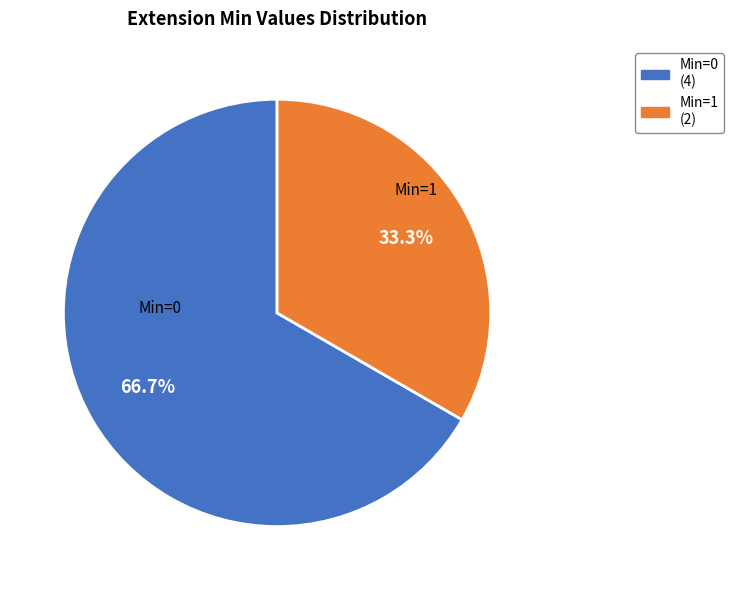

To the nearest percent, what is the average slice percentage?

50%